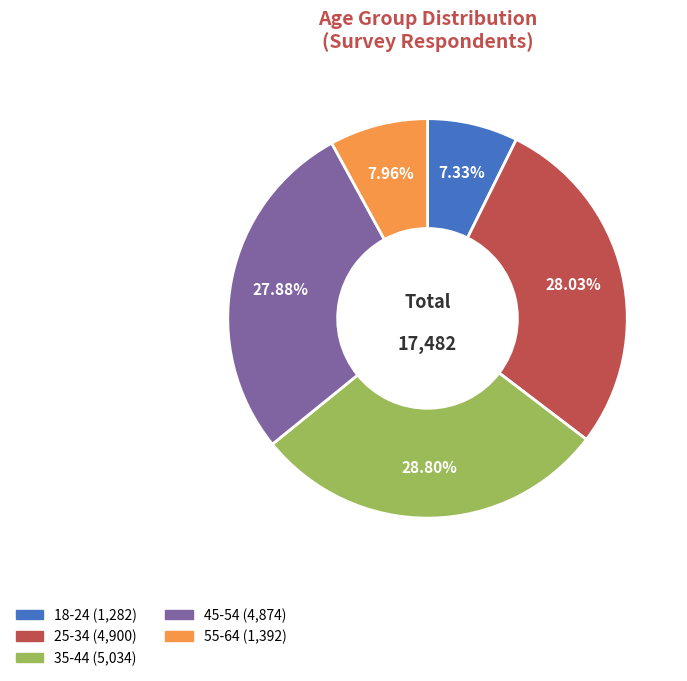

Which has a higher value, 35-44 or 55-64?

35-44